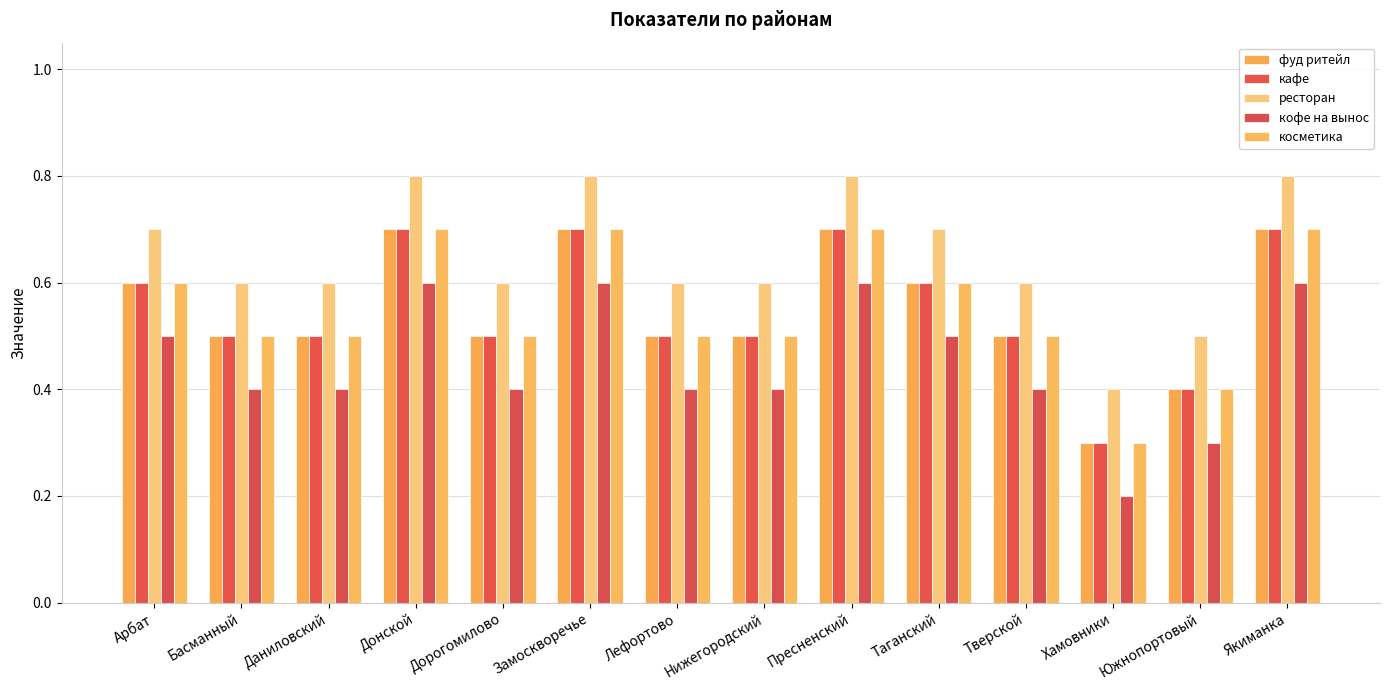

What is the spread (max minus min) of values at Якиманка?

0.2